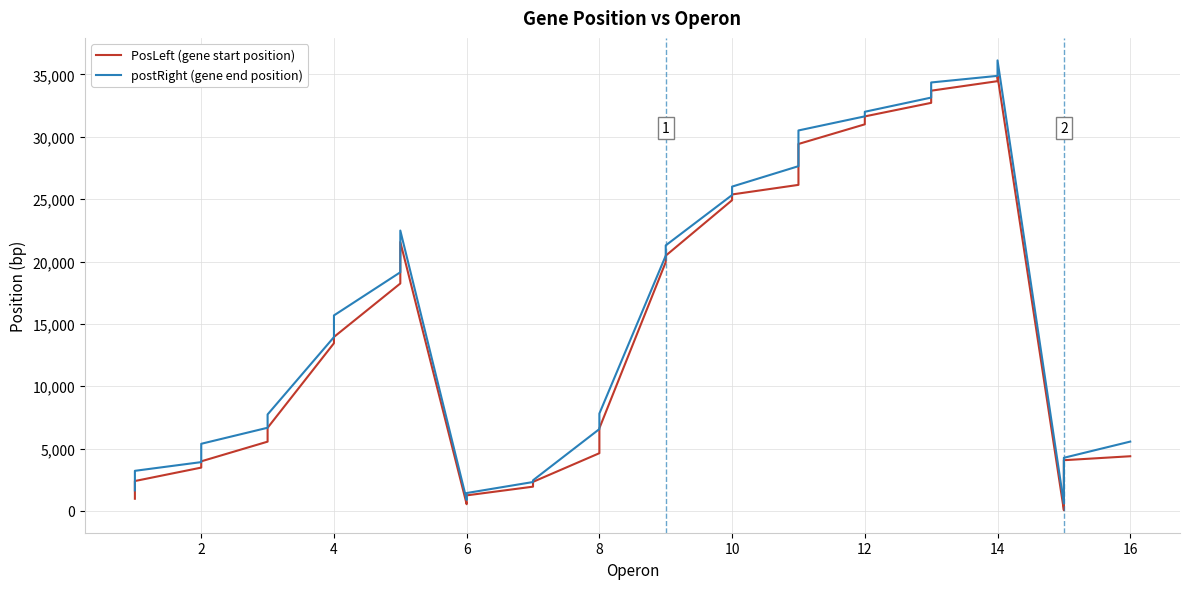

Reading right to left, list all the values displayed in this chart.

PosLeft (gene start position): 4388	4070	3336	1772	616	60	34869	34459	33695	33149	32720	31634	30999	29422	27674	26144	25377	24918	20468	19951	6633	4633	2335	1950	1251	925	543	21564	20470	19135	18239	13952	13450	6670	5558	3981	3478	2401	1668	981
postRight (gene end position): 5563	4264	4022	3349	1779	596	36125	34884	34354	33667	33142	32005	31637	30507	29365	27643	26006	25331	21292	20466	7811	6567	2460	2321	1439	1248	887	22481	21567	20424	19138	15679	13941	7740	6673	5387	3918	3219	2390	1649